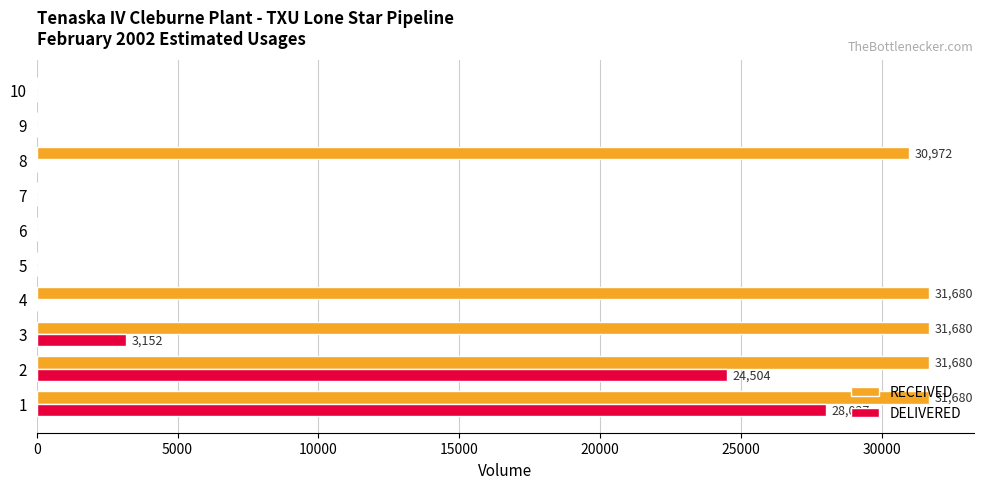

What is the sum of all DELIVERED values?

55683.0